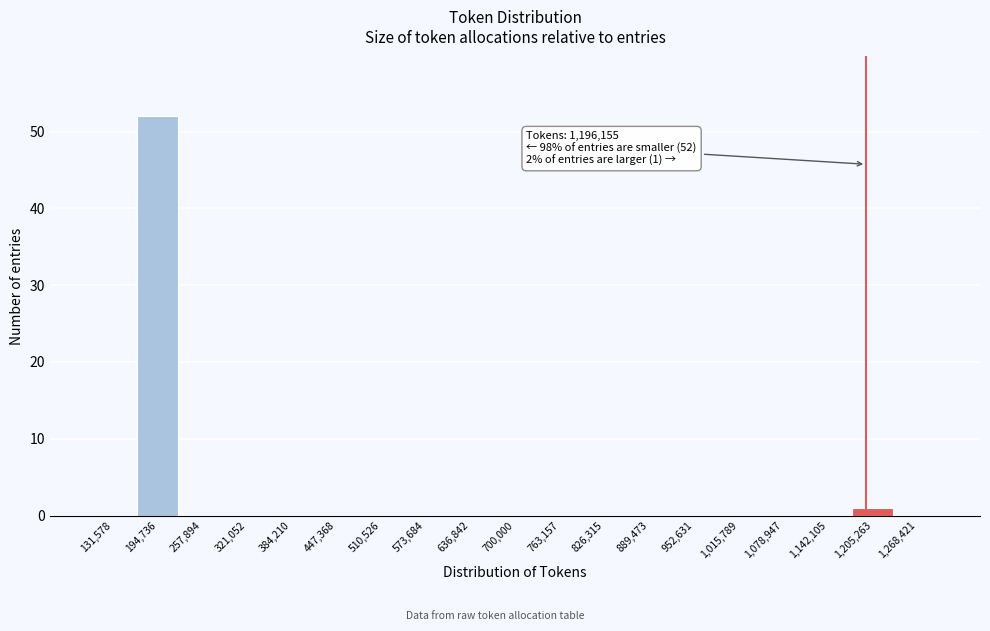

Over which range of the x-axis is the bar tallest?

160000 to 230000